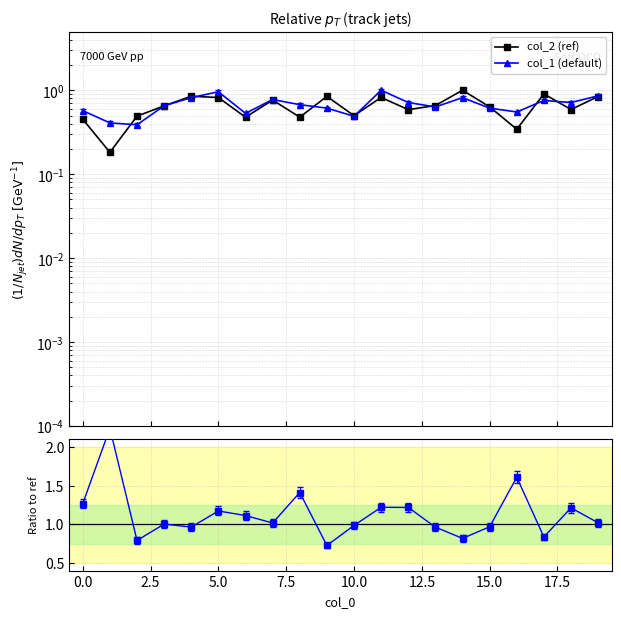

Reading right to left, extract all data points from this chart.

col_2 (ref): 0.8	0.6	0.9	0.3	0.6	1.0	0.7	0.6	0.8	0.5	0.8	0.5	0.8	0.5	0.8	0.8	0.7	0.5	0.2	0.5
col_1 (default): 0.9	0.7	0.8	0.6	0.6	0.8	0.6	0.7	1.0	0.5	0.6	0.7	0.8	0.5	1.0	0.8	0.7	0.4	0.4	0.6
col_1/col_2: 1.0	1.2	0.8	1.6	1.0	0.8	1.0	1.2	1.2	1.0	0.7	1.4	1.0	1.1	1.2	1.0	1.0	0.8	2.2	1.3